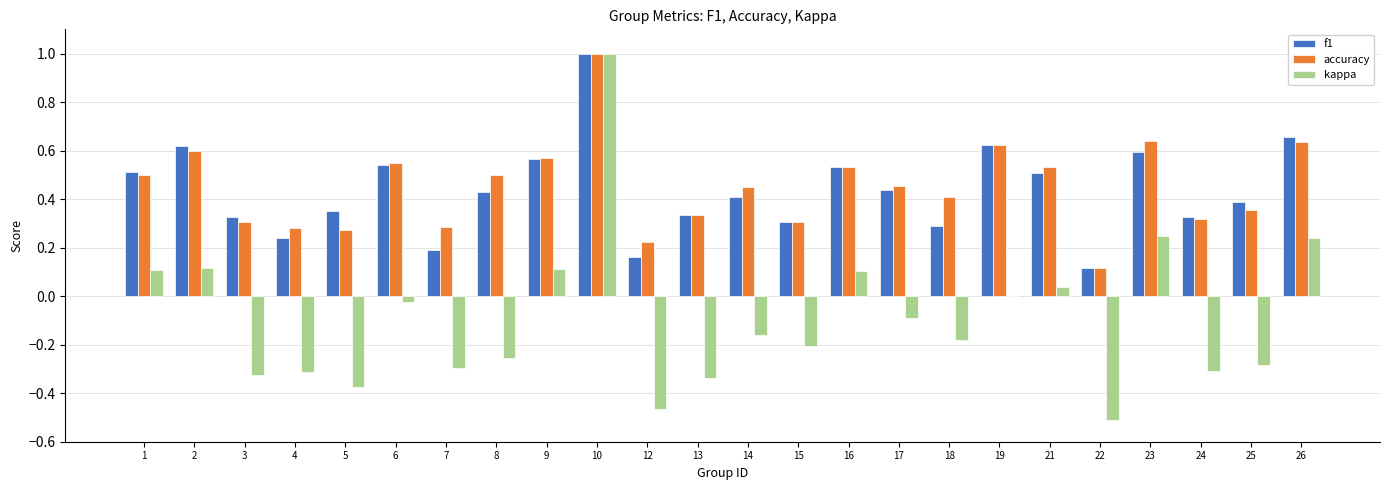

How many categories are shown in the chart?

24